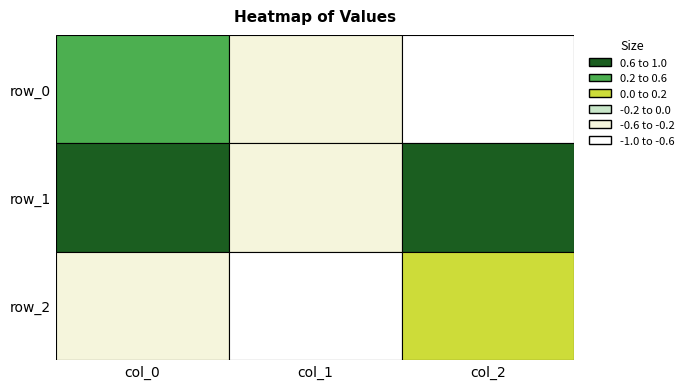

What is the smallest value displayed?

-0.8